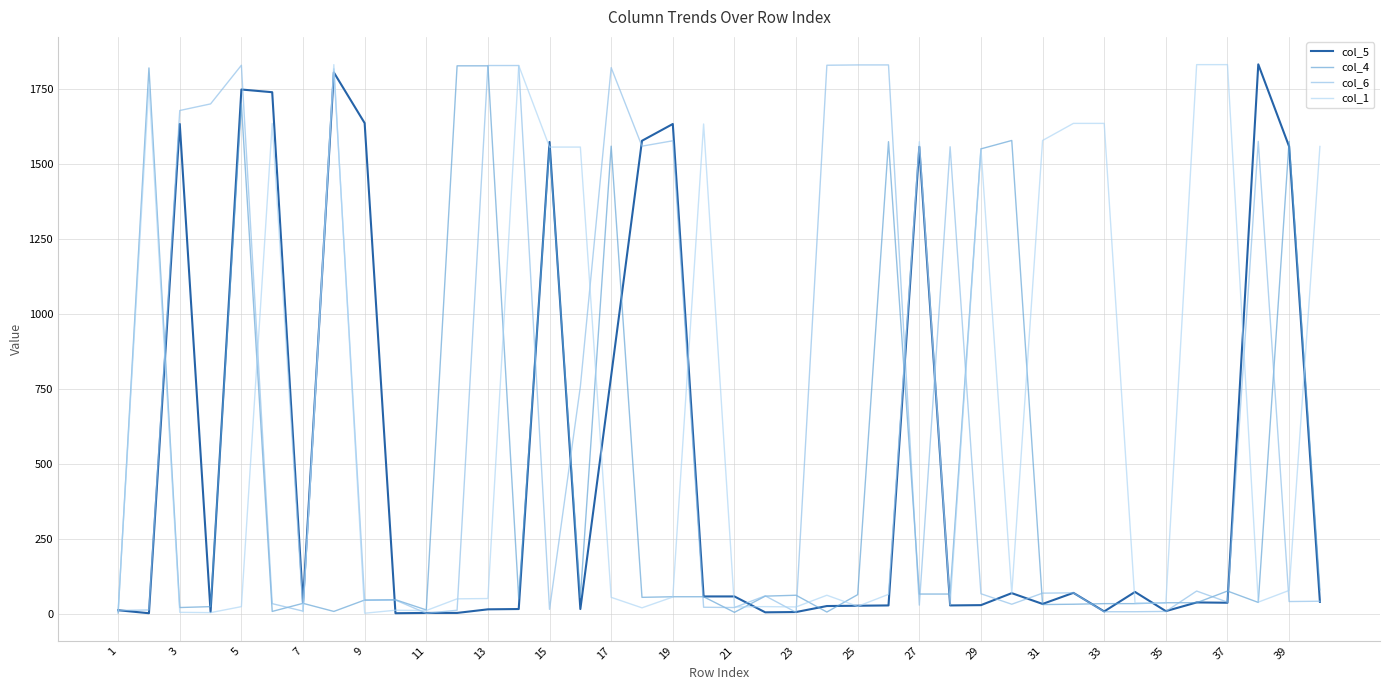

Which category has the highest value across all series?

37